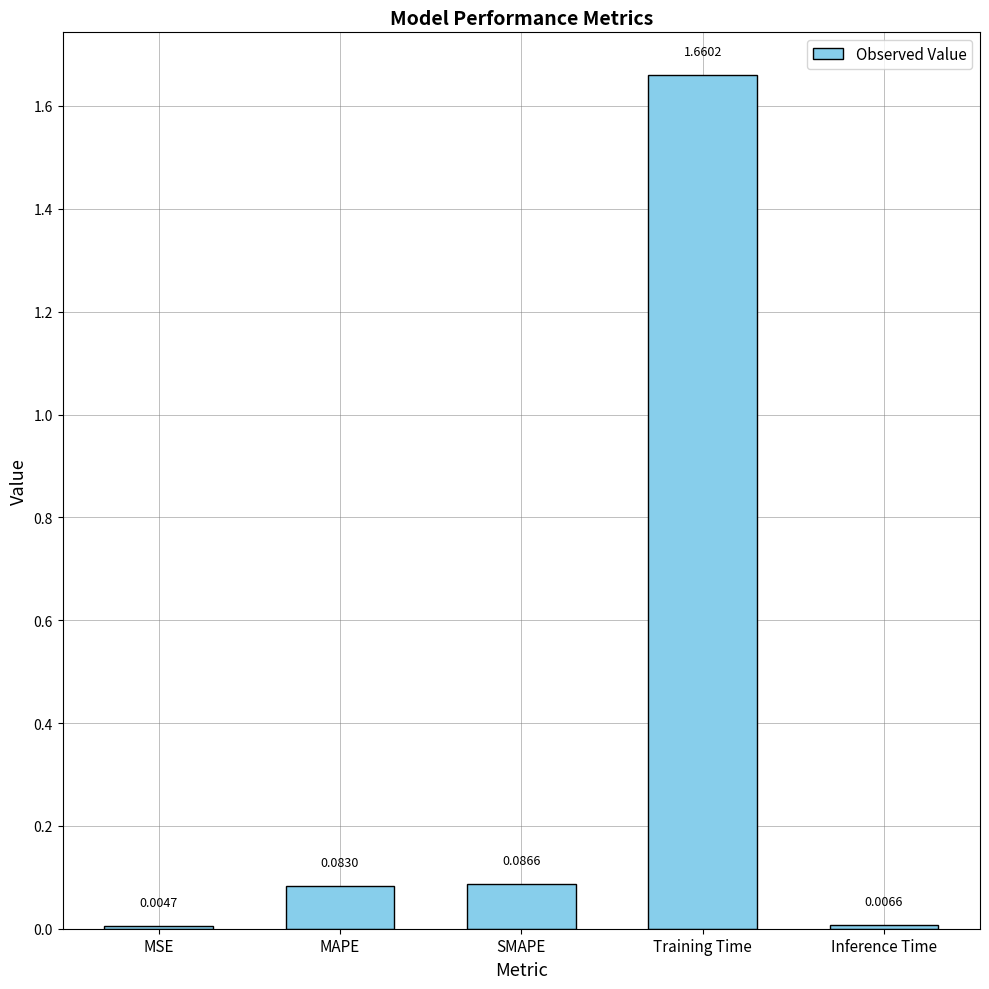

What is the sum of all values?

1.8